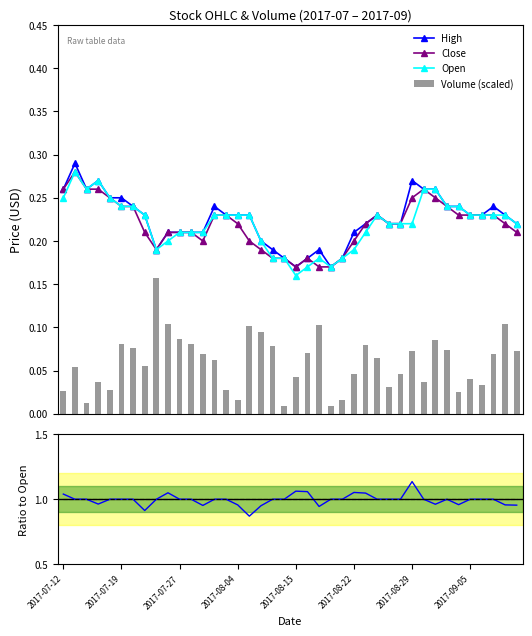

Is the value of Volume (scaled) at 33 greater than the value of Reference at 28?

No